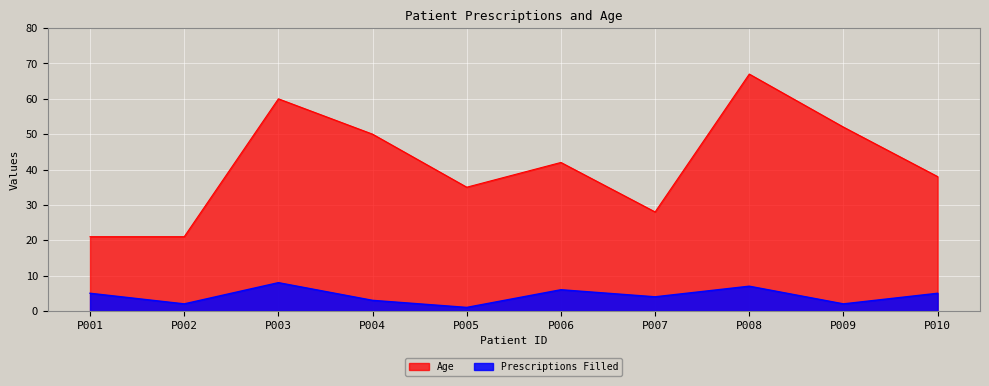

At P004, list the series in order from largest to smallest.

Age, Prescriptions Filled